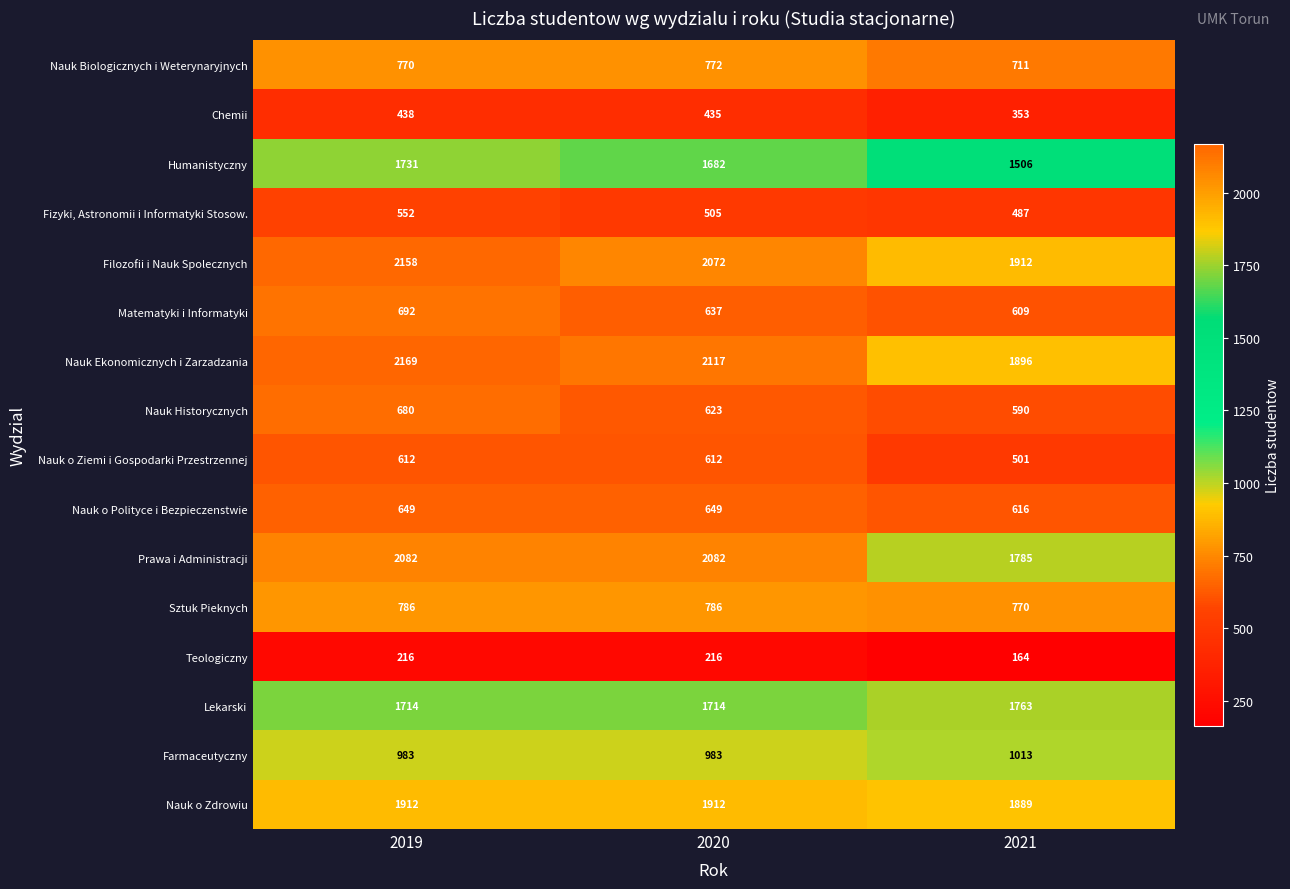

How many categories are shown in the chart?

3